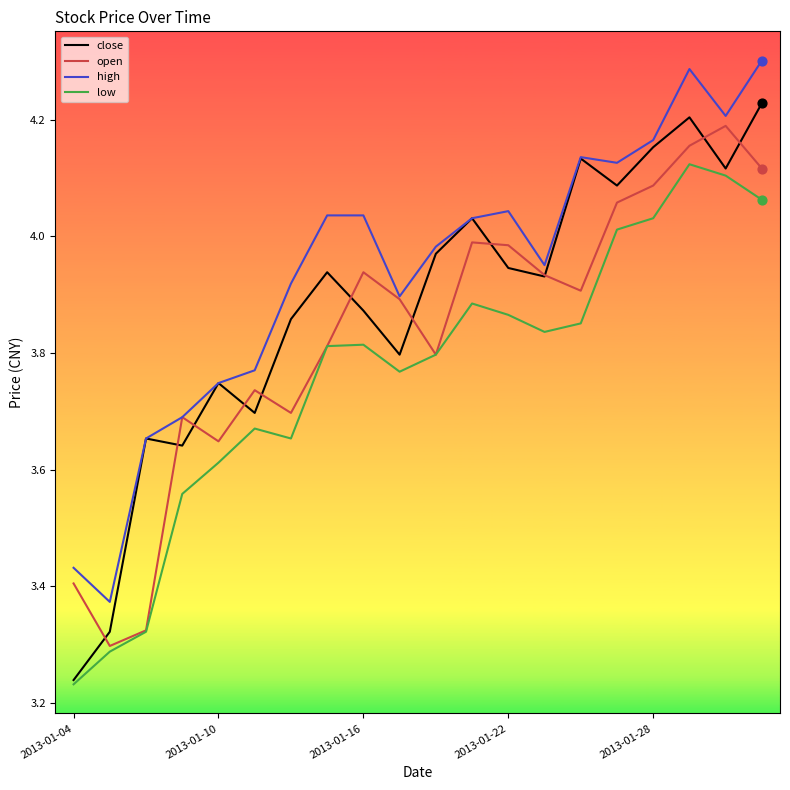

True or false: high and low cross at least once.

False